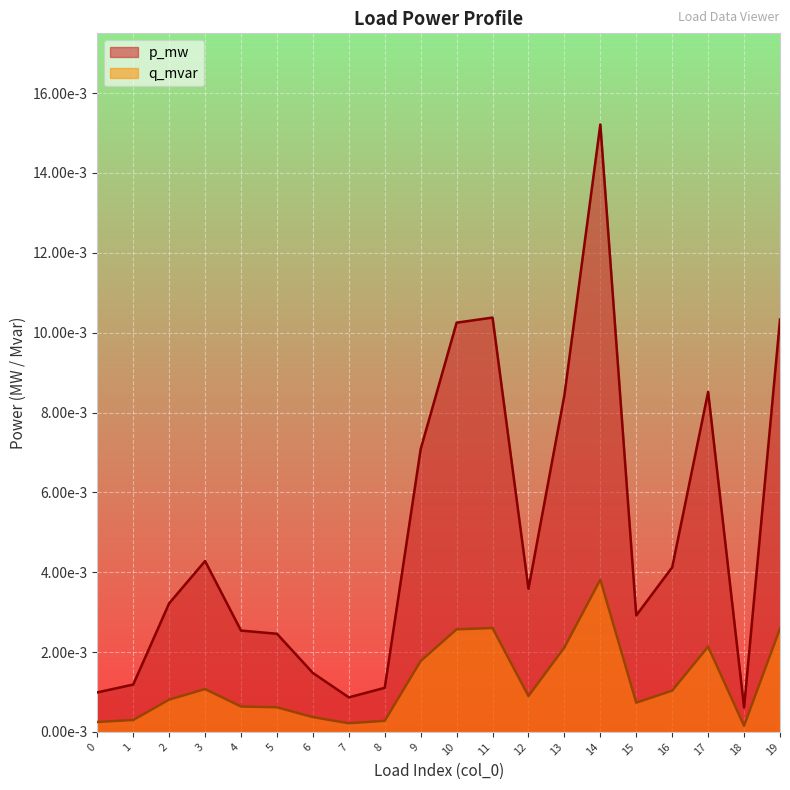

True or false: q_mvar and p_mw intersect in this chart.

False